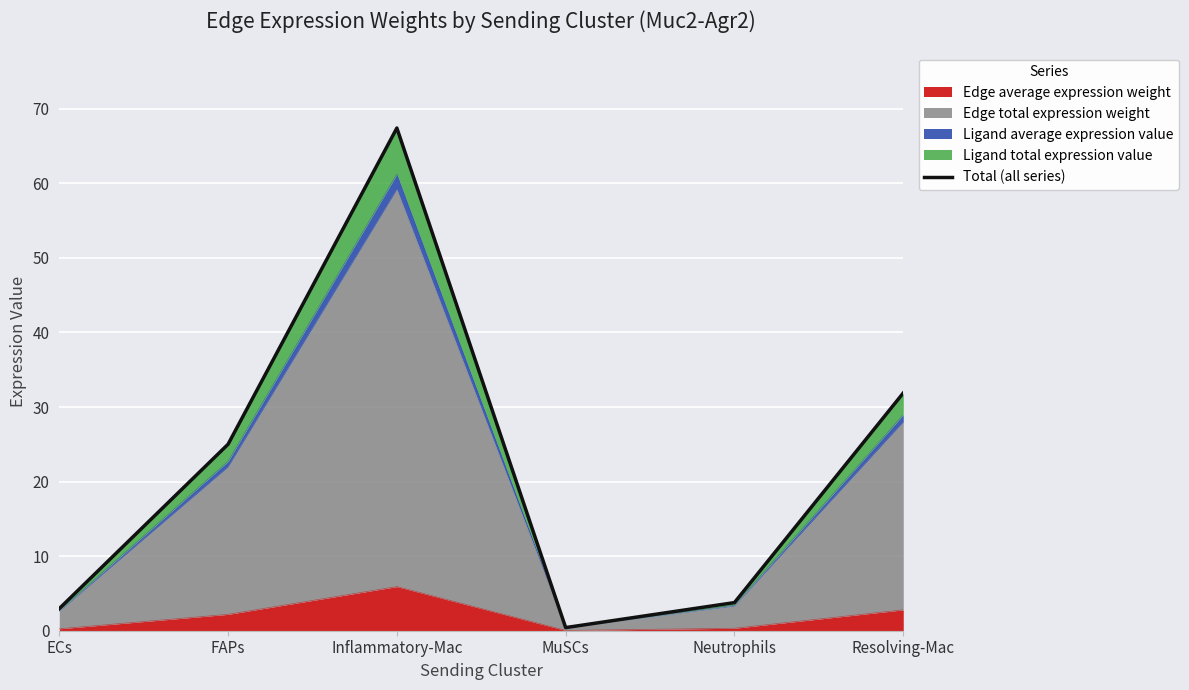

True or false: the data shows 54.4 at Resolving-Mac.

False